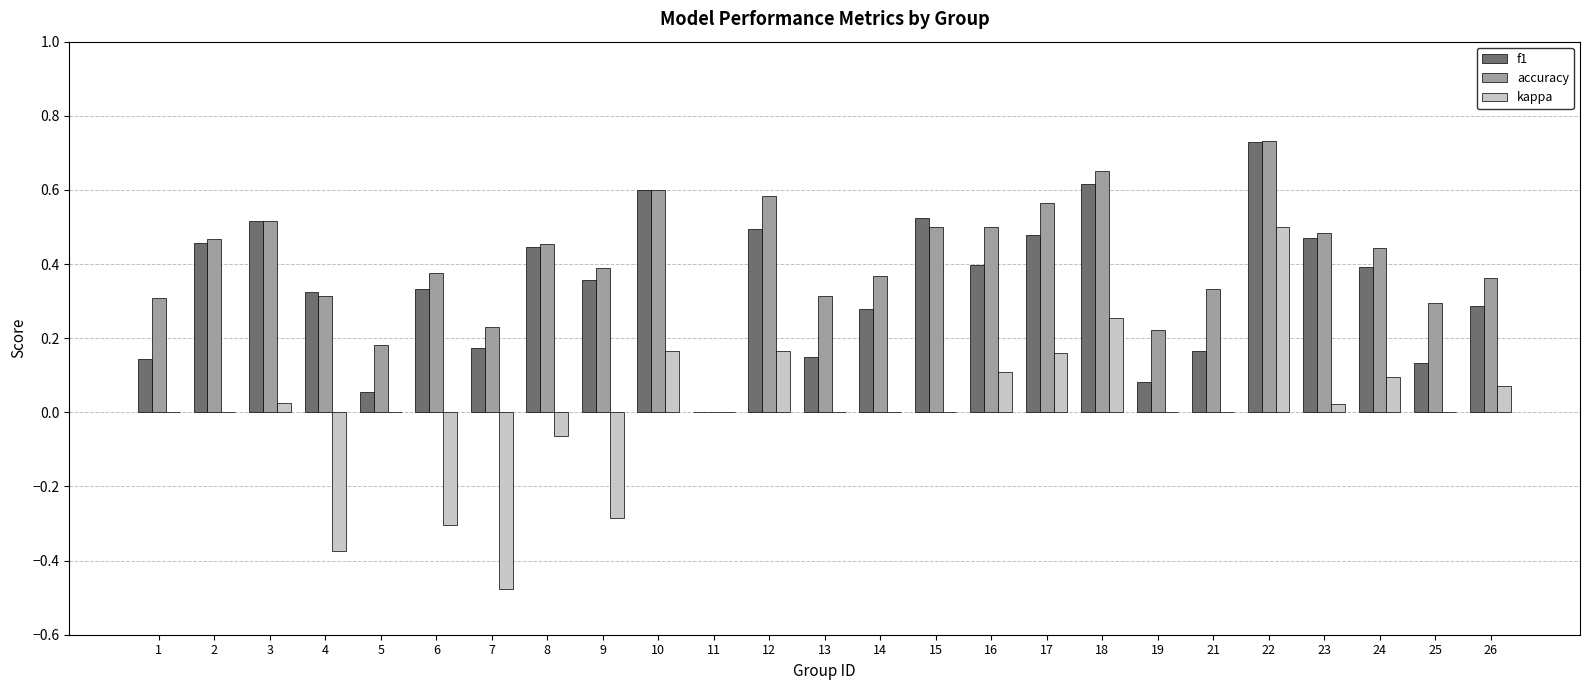

Is the value of kappa at 17 greater than the value of f1 at 26?

No